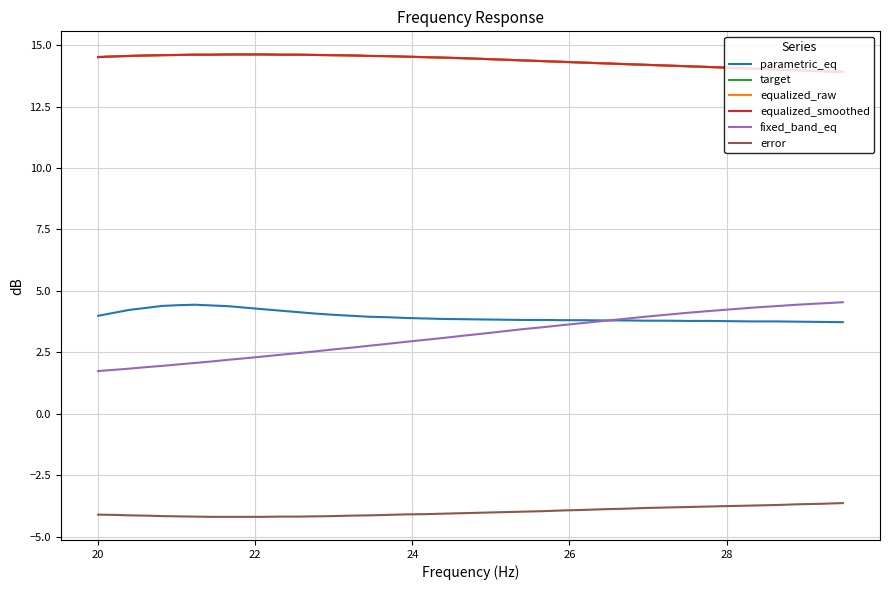

Is this an area chart (filled region under the line)?

No